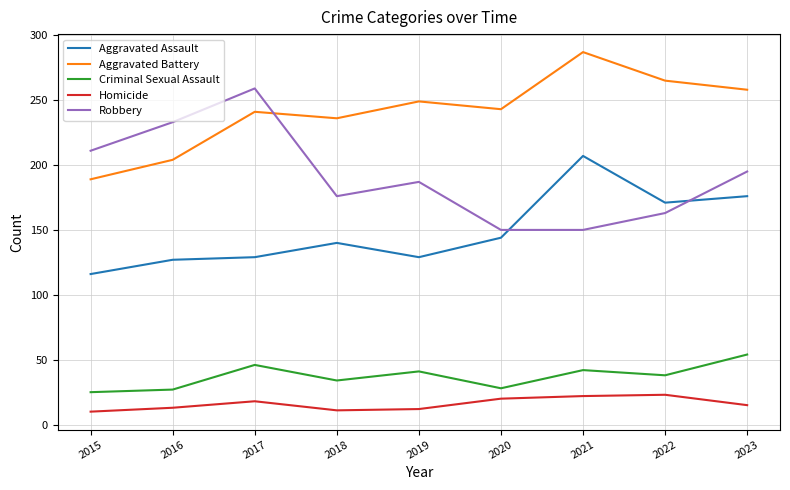

How many lines are shown in the chart?

5